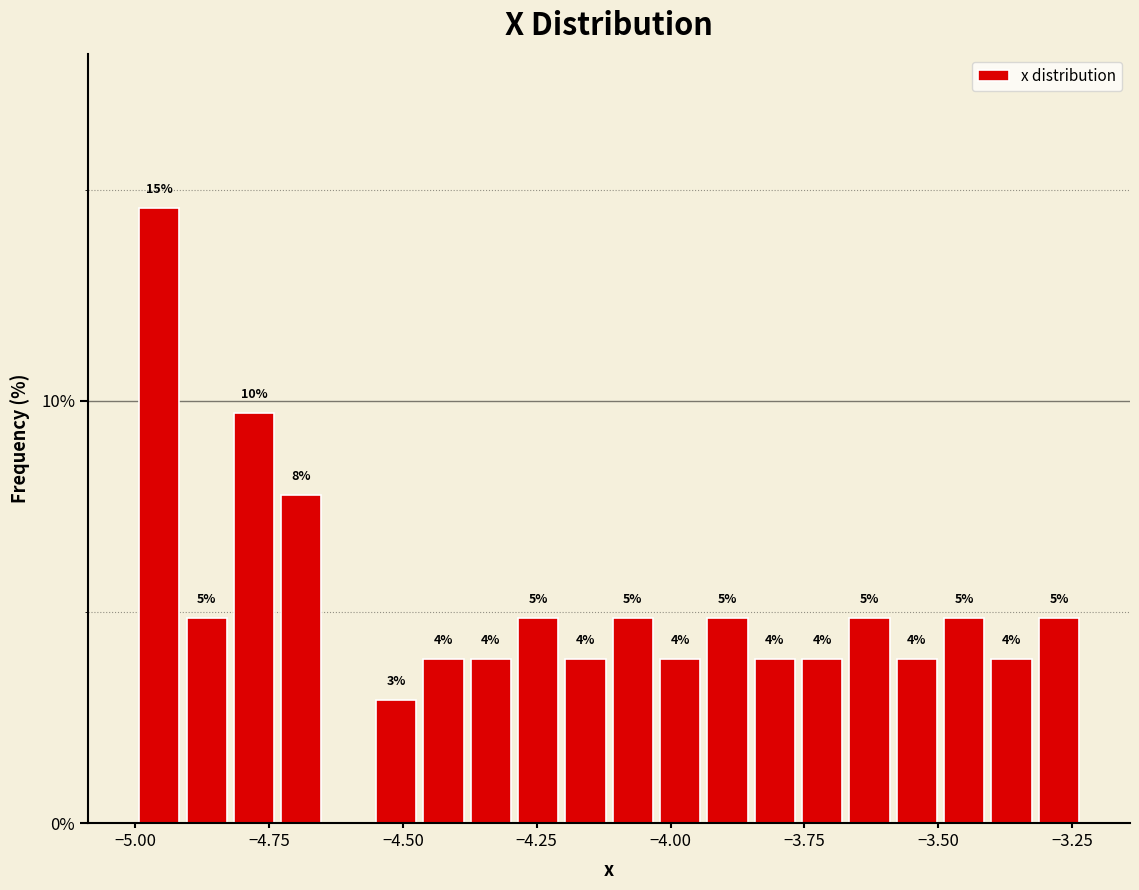

Around what value on the x-axis is the tallest bar? Give the approximate position of its centre, as read against the axis.

-4.95